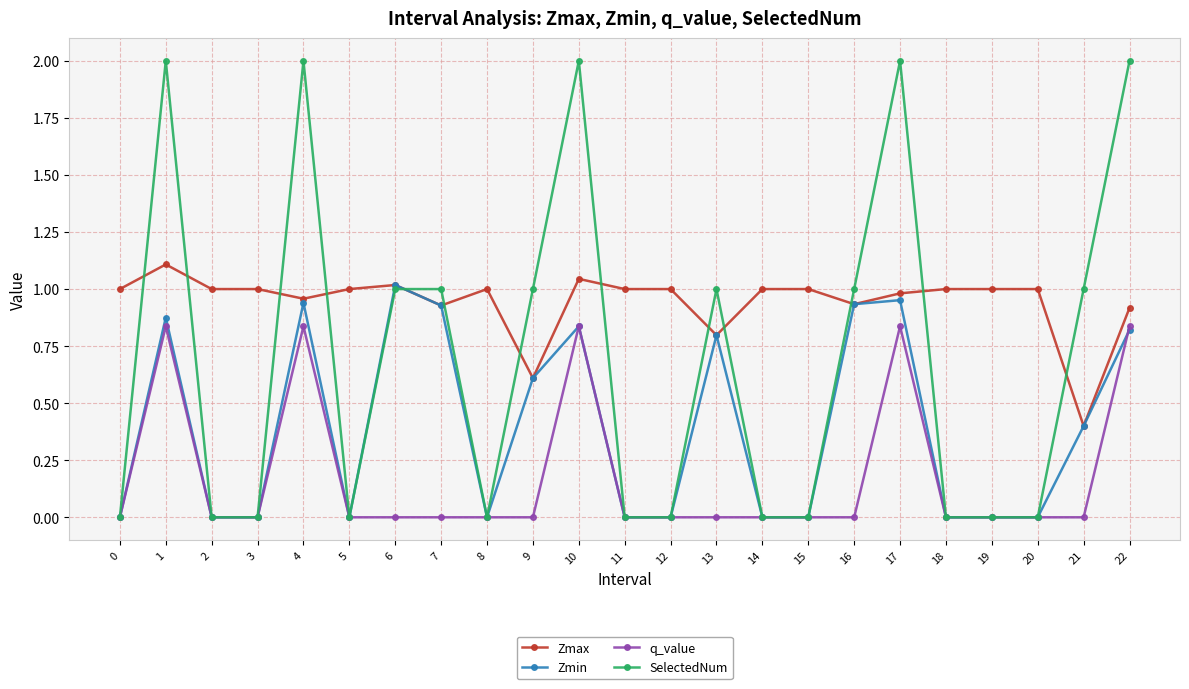

Is it true that Zmin equals 0.0 at 14?

True